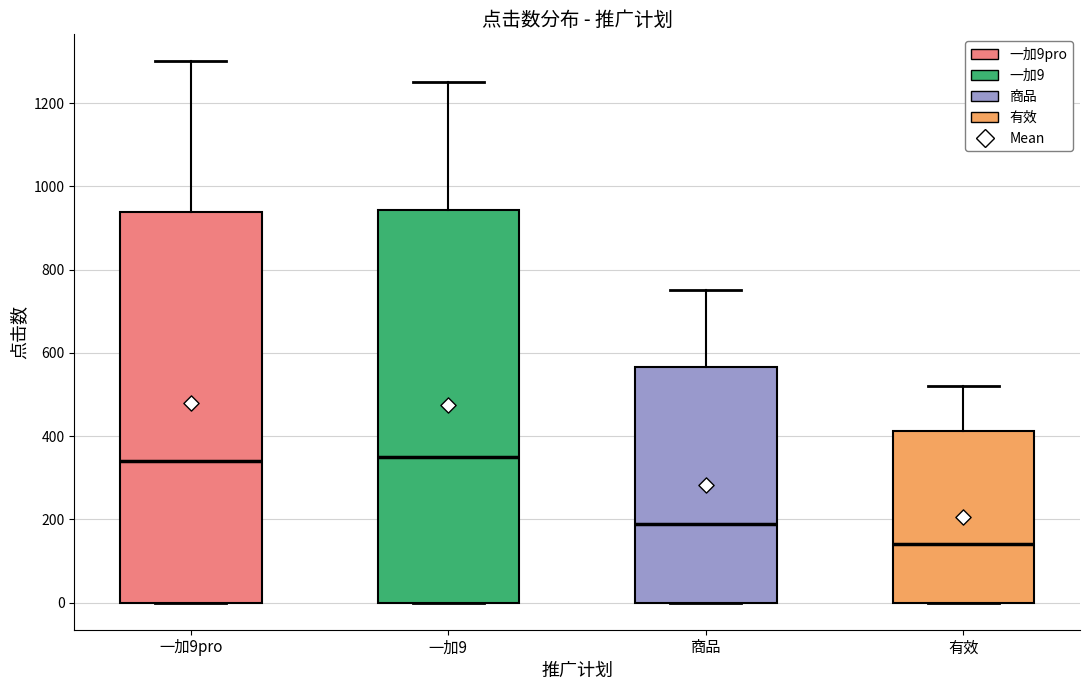

Reading left to right, transcribe this box plot: for each box, give where its median line is, the range the box spans, and where its two whiskers end, as read against the y-axis. The values are not printed on the chart, so give them approximately, as read against the axis.

一加9pro: median 340, box 0 to 940, whiskers 0 to 1300
一加9: median 360, box 0 to 940, whiskers 0 to 1260
商品: median 200, box 0 to 560, whiskers 0 to 760
有效: median 140, box 0 to 420, whiskers 0 to 520